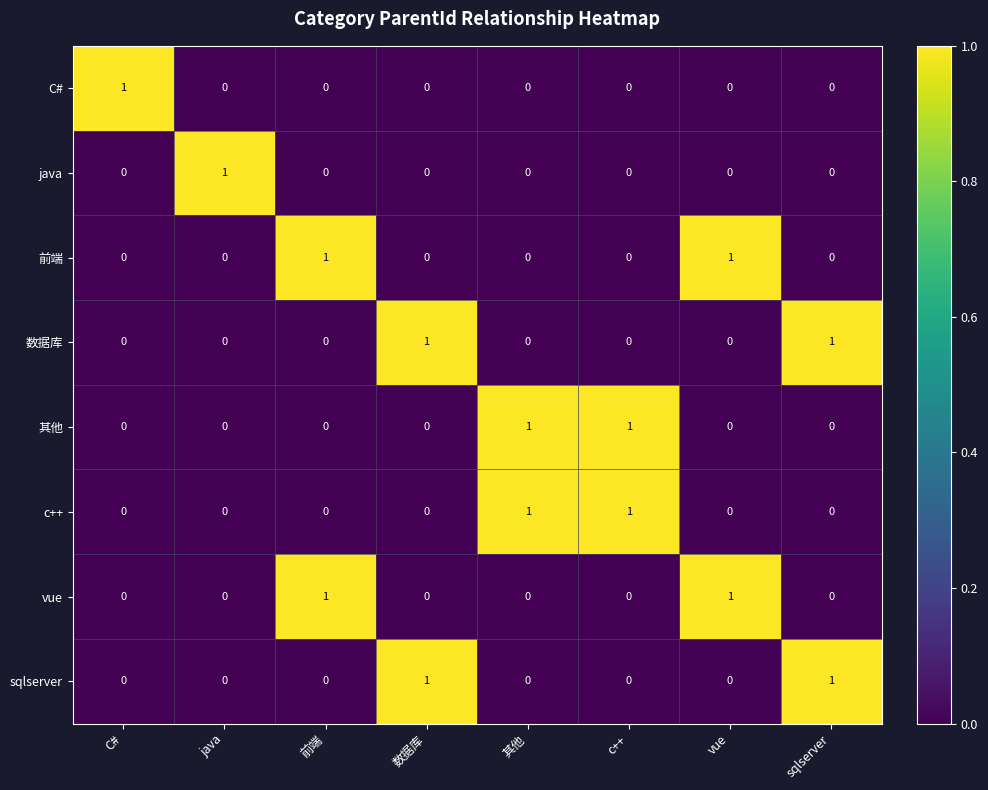

At how many categories does at least one series exceed 0?

8